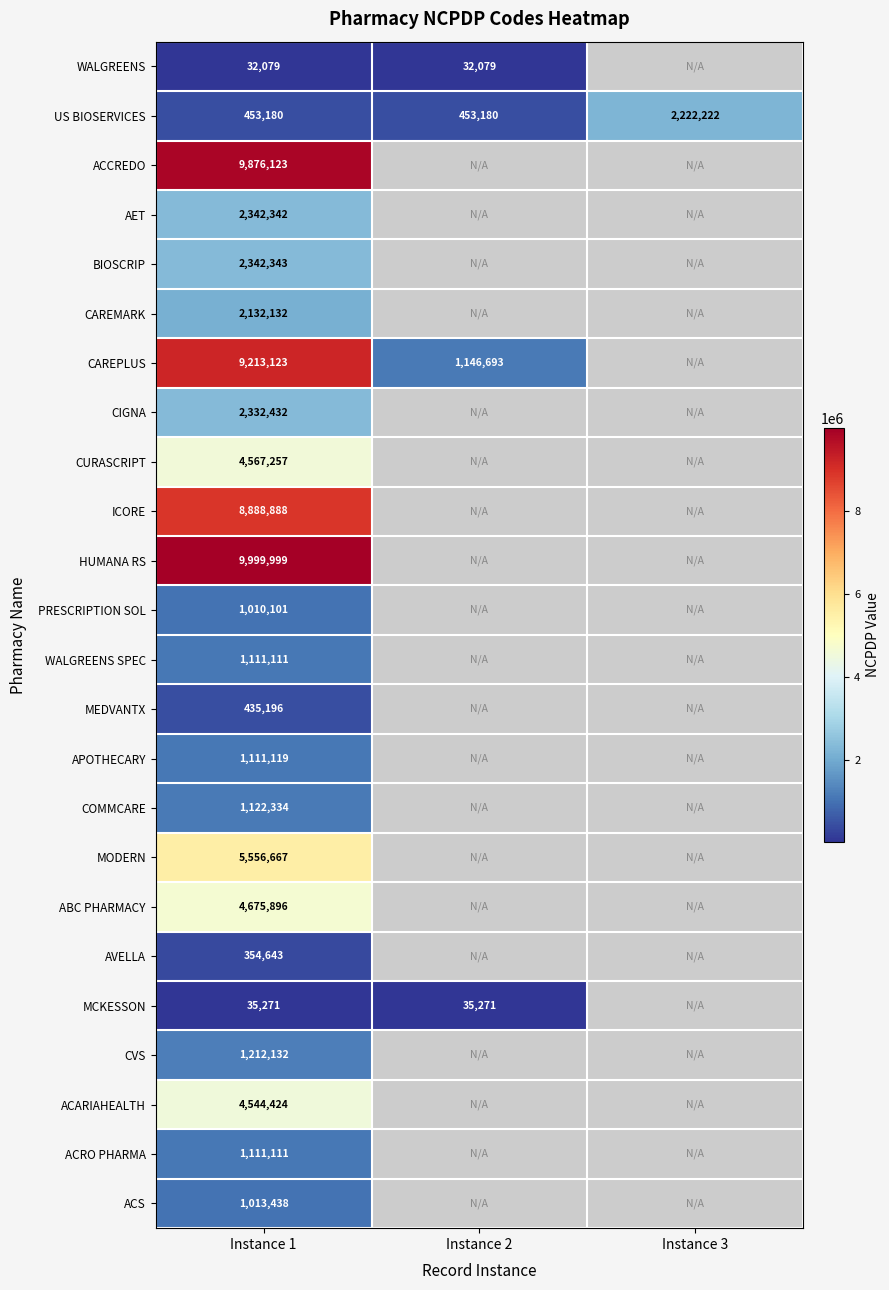

The value of CAREPLUS at Instance 2 is 1670235. True or false?

False